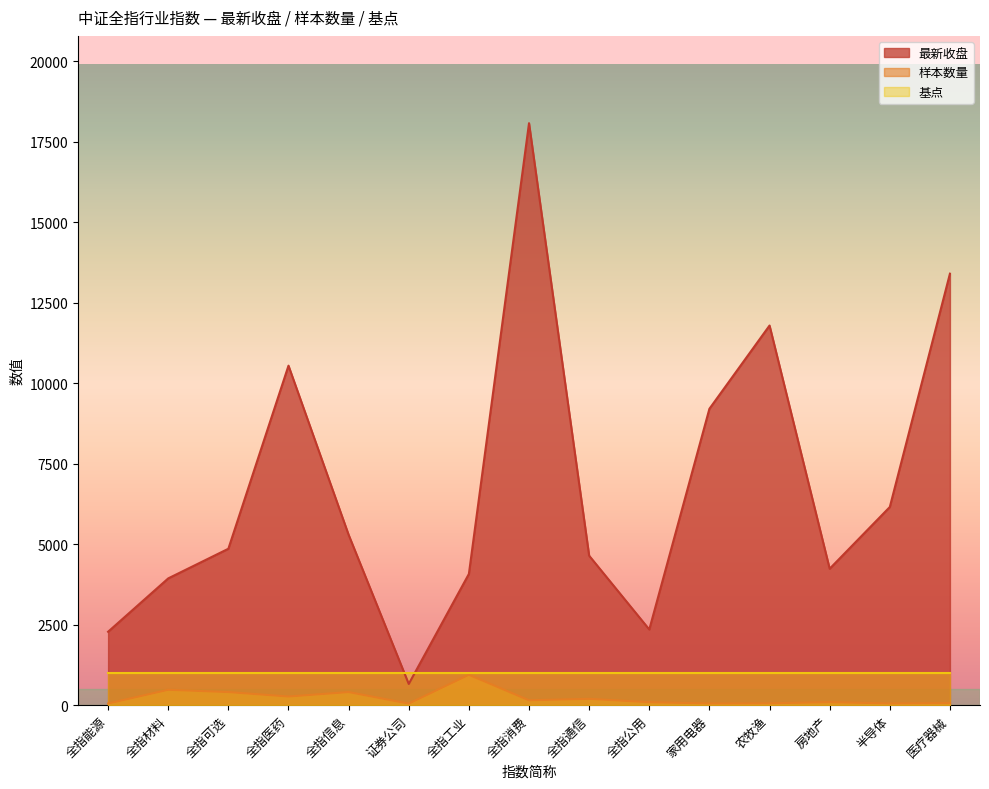

The value of 基点 at 全指可选 is 1000.0. True or false?

True